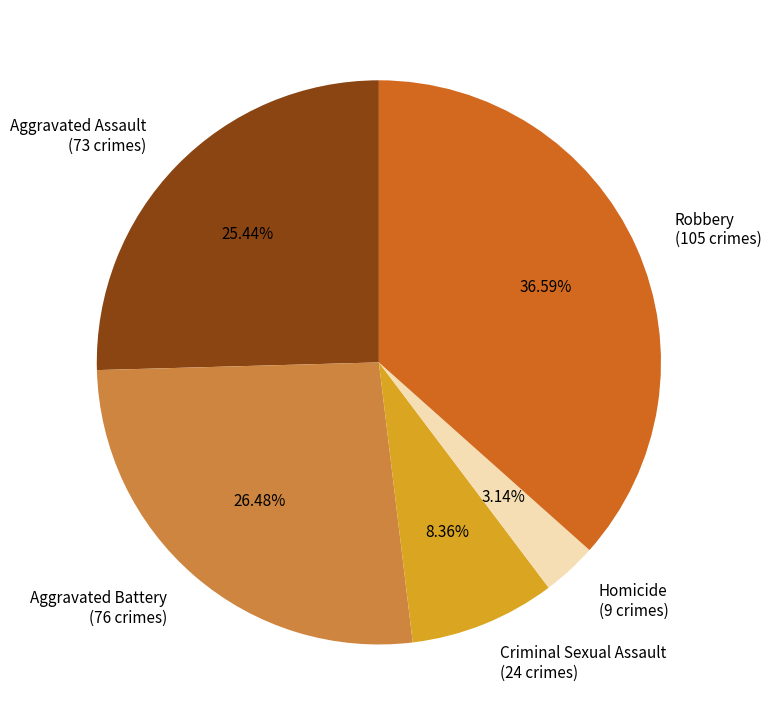

Approximately how many times larger is the value at Criminal Sexual Assault compared to Aggravated Assault?

0.3